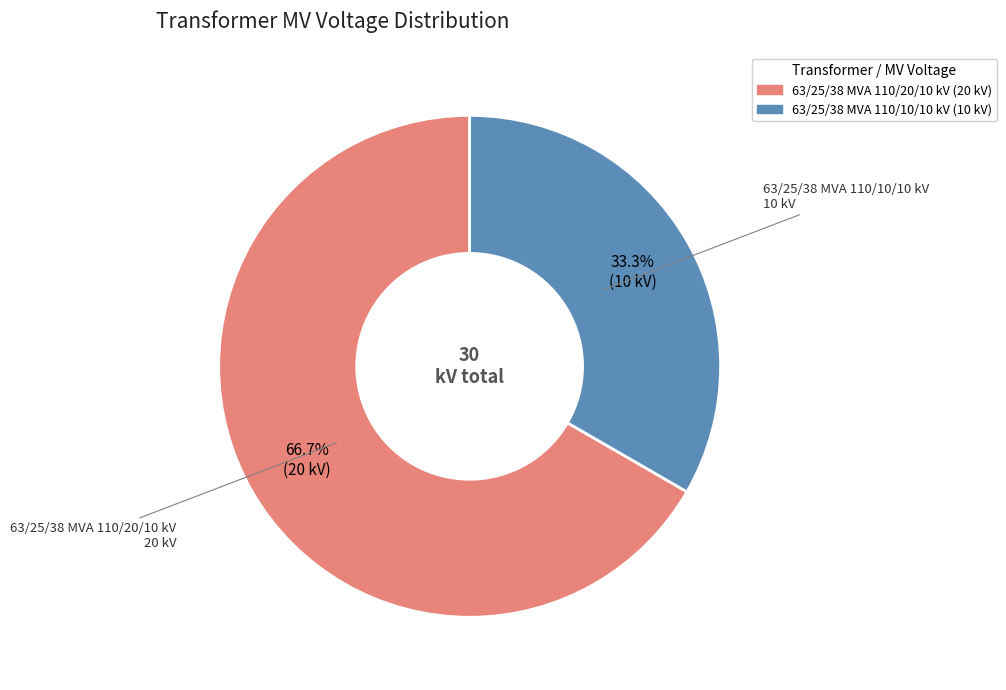

Is the sum of 63/25/38 MVA 110/10/10 kV and 63/25/38 MVA 110/20/10 kV greater than half?

Yes